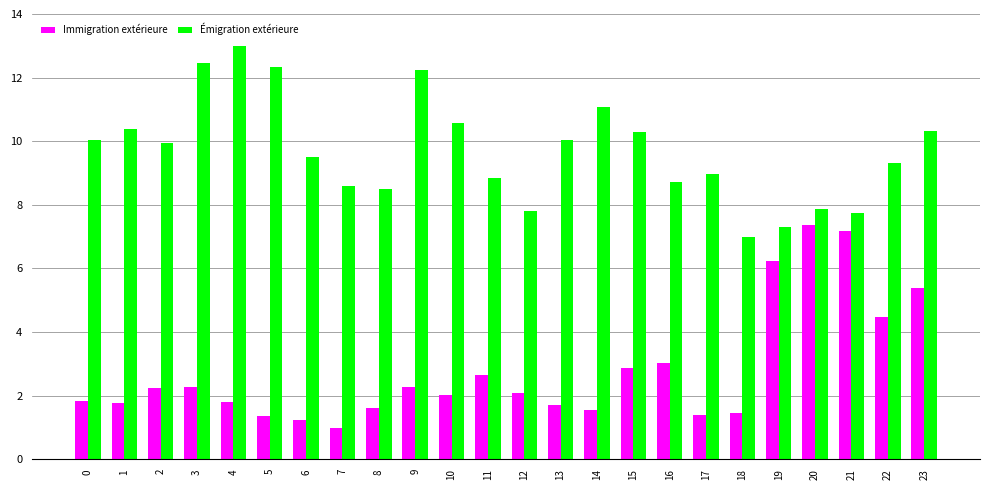

Is the value of Immigration extérieure at 4 greater than the value of Émigration extérieure at 23?

No